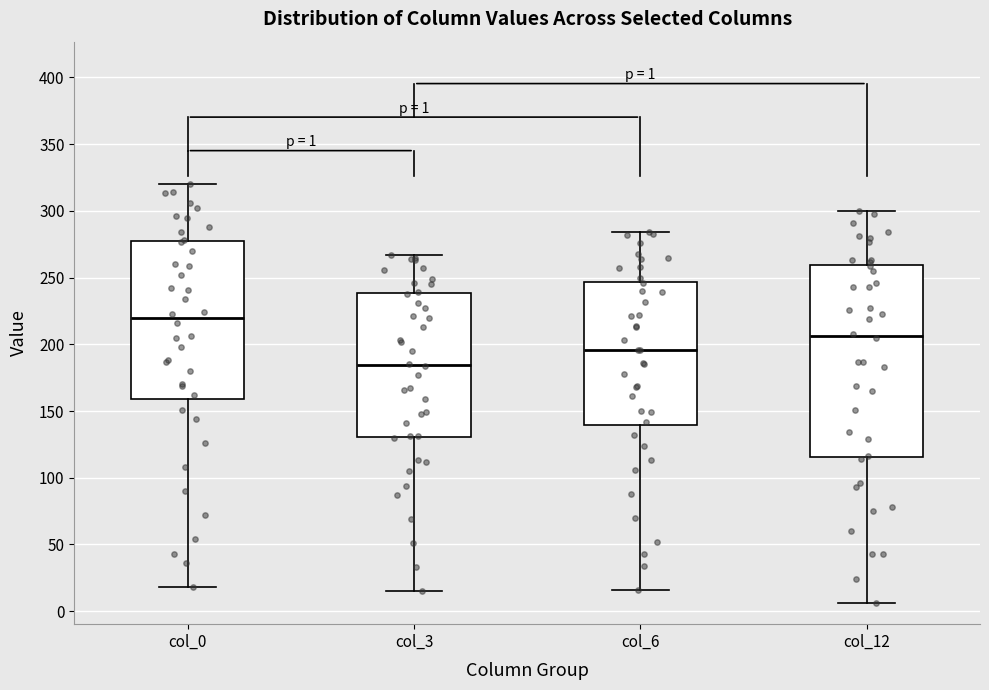

Which box's median line is the highest?

col_0